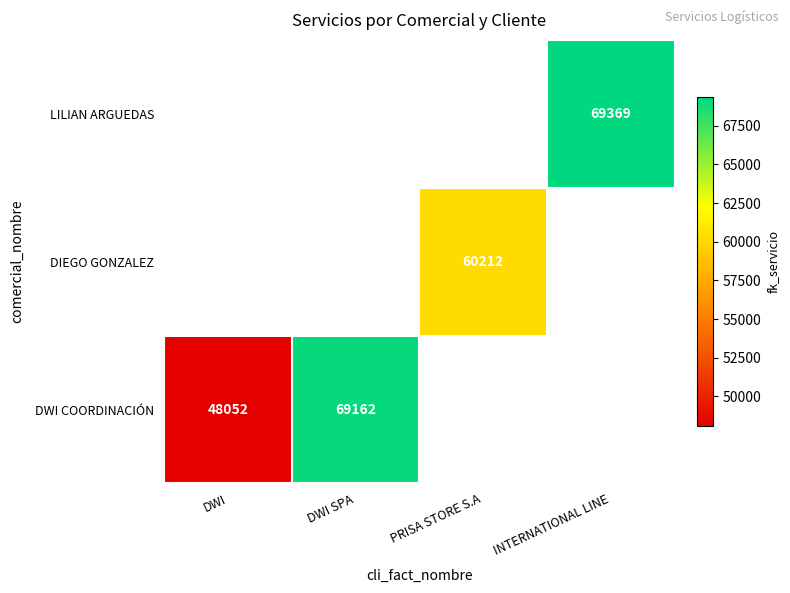

At how many categories does at least one series exceed 64010?

2